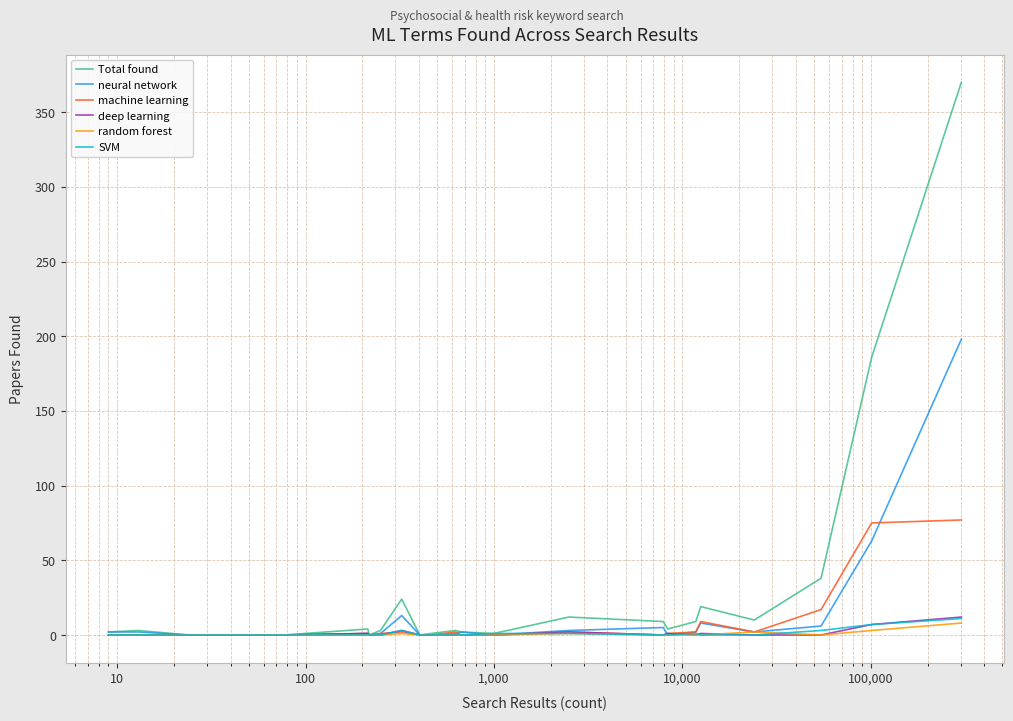

Which series has the largest range (max minus min)?

Total found